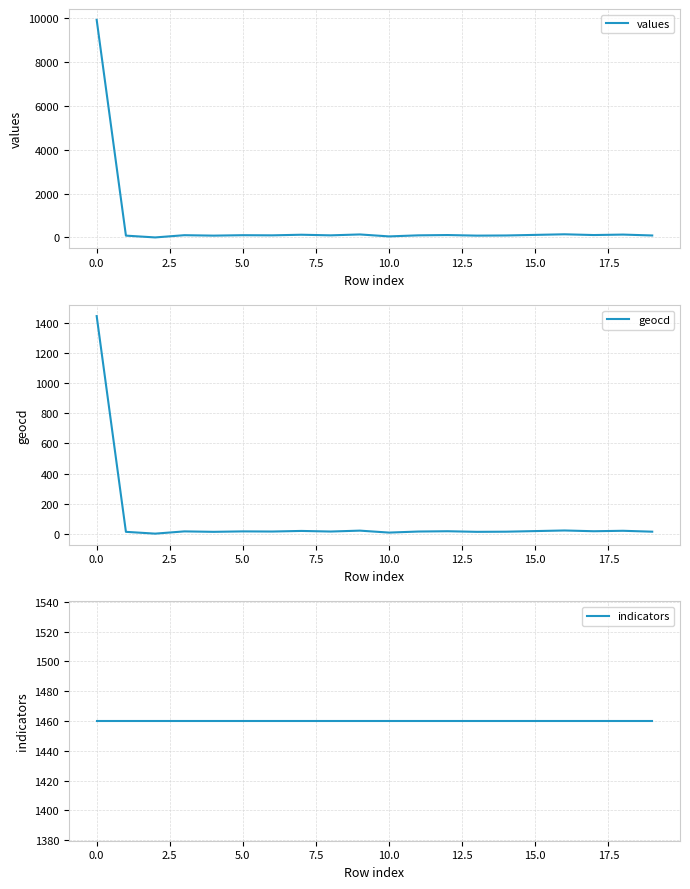

What is the maximum value for values?

9917